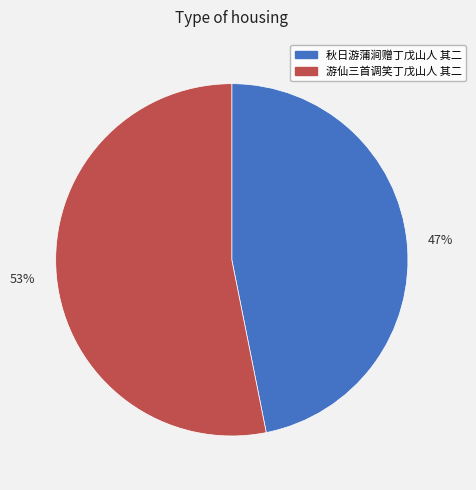

The 53% slice represents 62% of the pie. True or false?

False